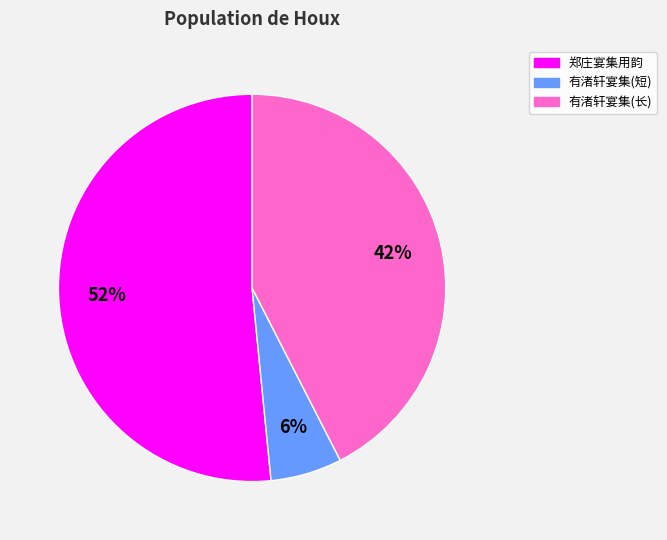

Does any single category account for the majority?

Yes